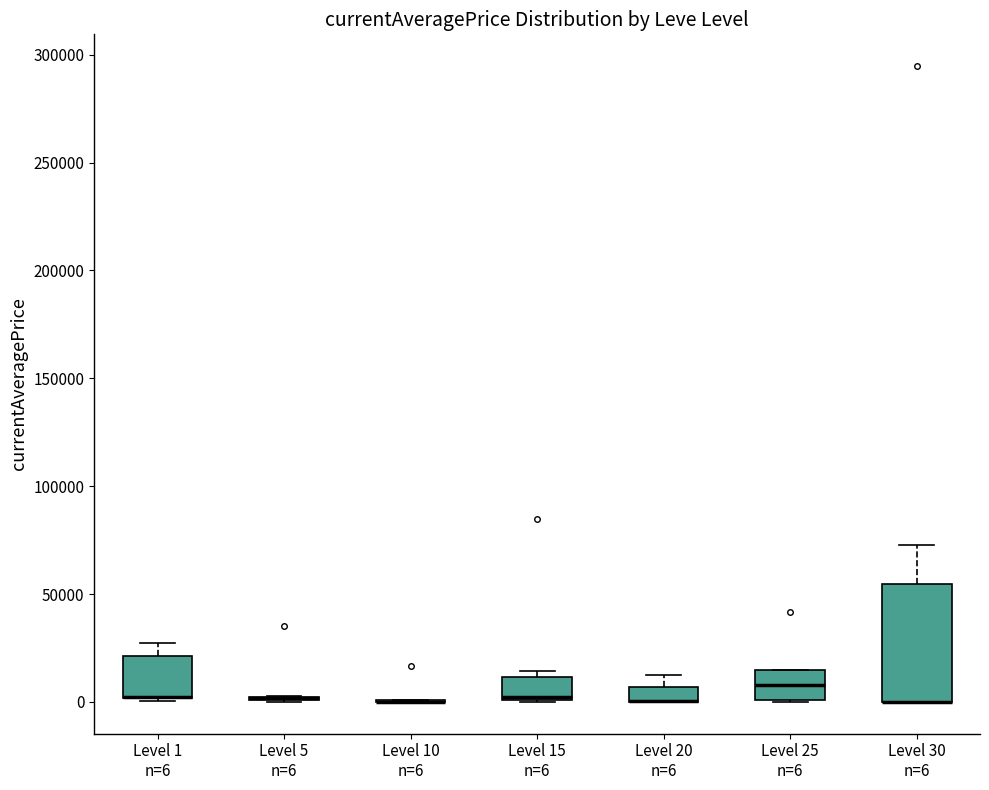

Comparing the boxes themselves (not the whiskers), which one is the tallest?

Level 30 n=6